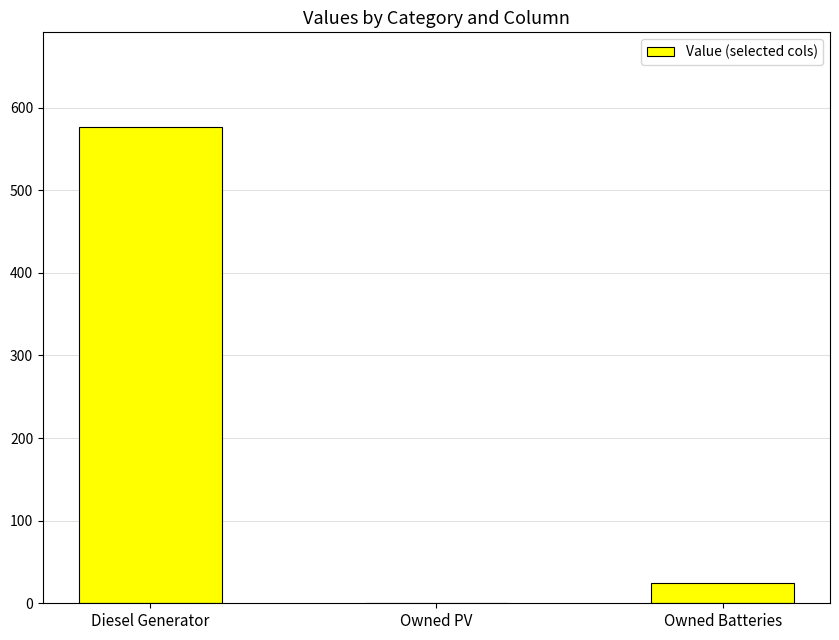

What is the sum of the values at Owned PV and Diesel Generator?

576